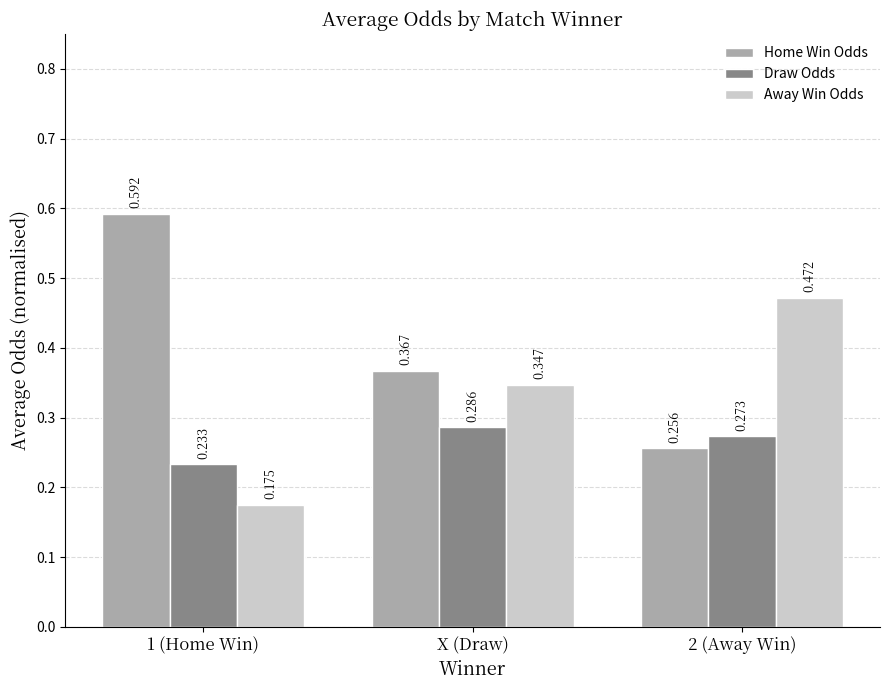

Rank the series by their maximum value, from highest to lowest.

Home Win Odds, Away Win Odds, Draw Odds